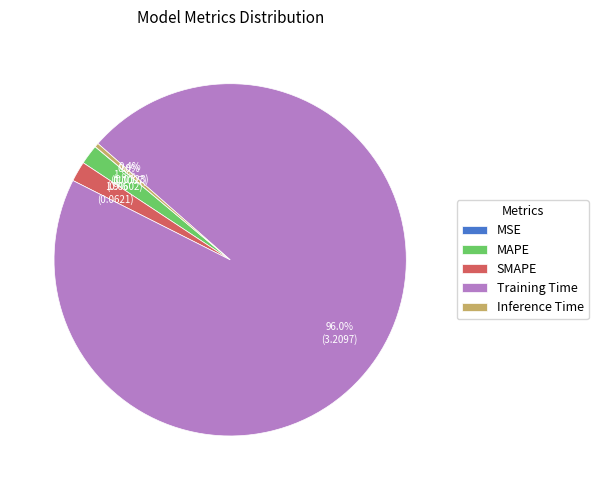

To the nearest percent, what is the difference between the MAPE and Training Time slice percentages?

94%